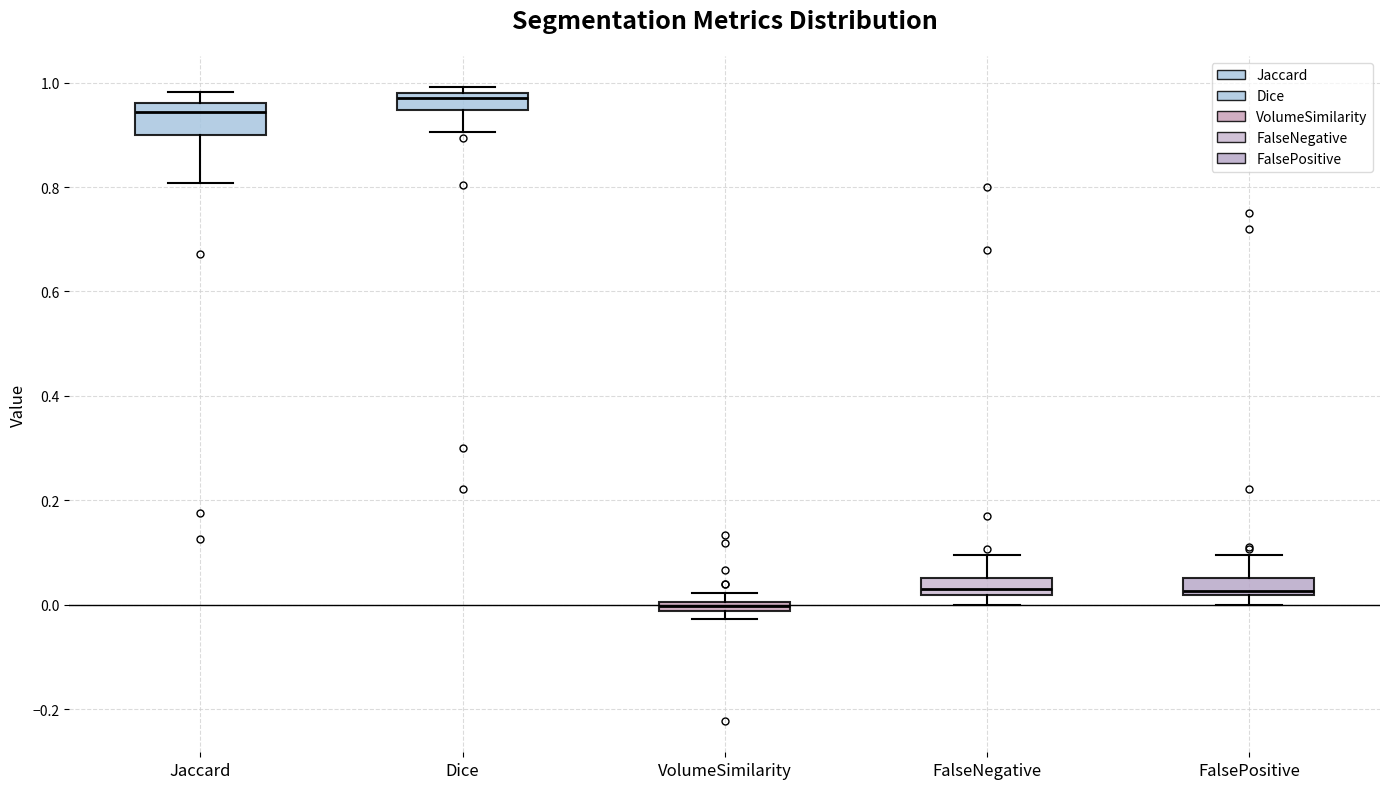

Where does the upper whisker of the box for FalseNegative end on the y-axis? The values are not printed on the chart, so give them approximately, as read against the axis.

0.10